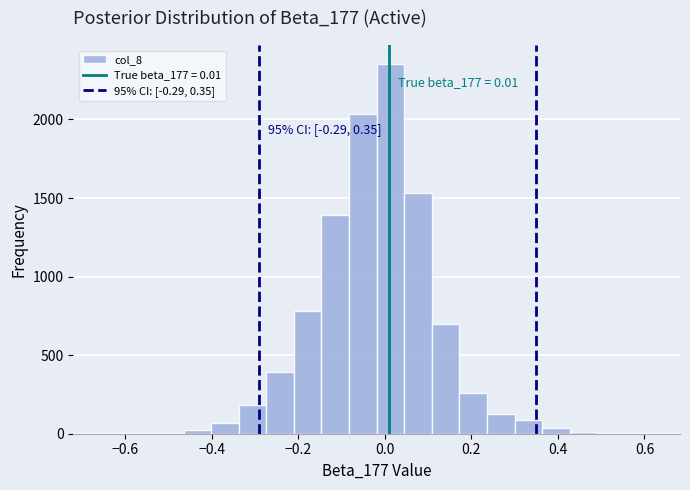

Read against the x-axis, roughly where is the centre of the tallest bar?

0.02